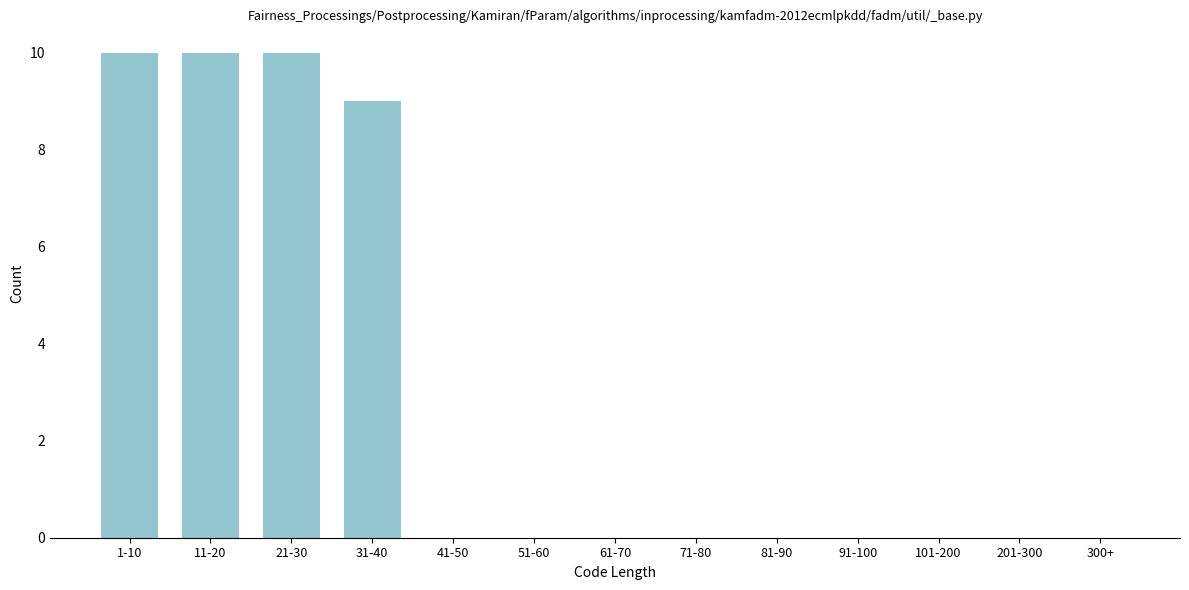

Reading right to left, list all the values displayed in this chart.

300+=0	201-300=0	101-200=0	91-100=0	81-90=0	71-80=0	61-70=0	51-60=0	41-50=0	31-40=9	21-30=10	11-20=10	1-10=10